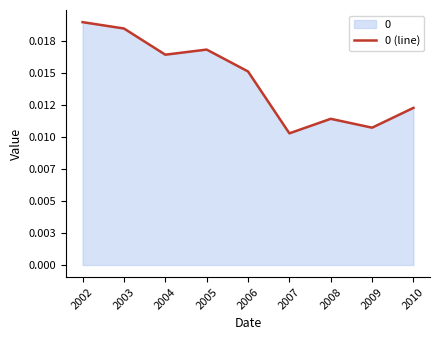

At which category does the chart reach its minimum across all series?

2007